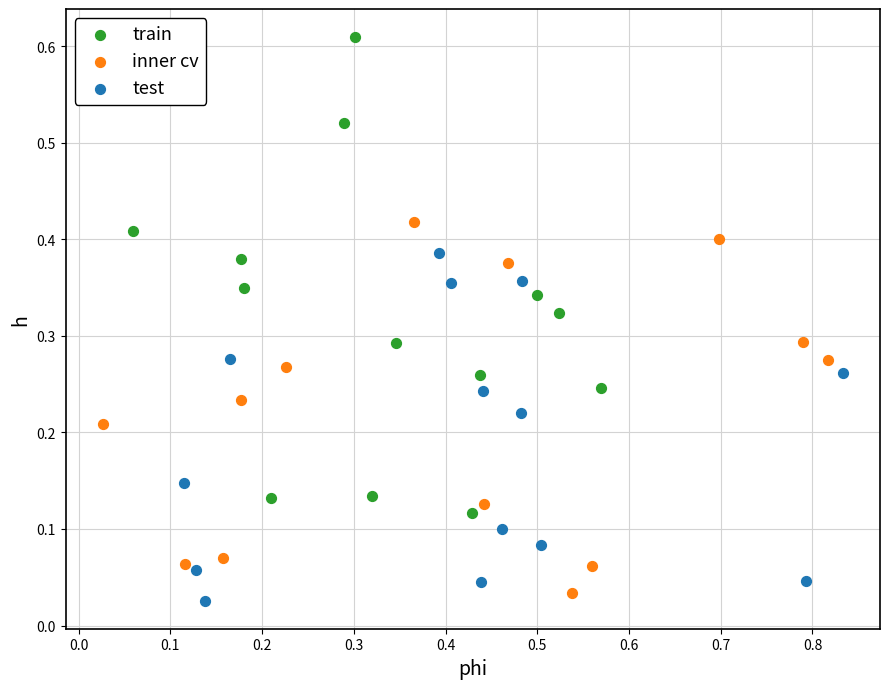

Which series contains the highest Y value?

train